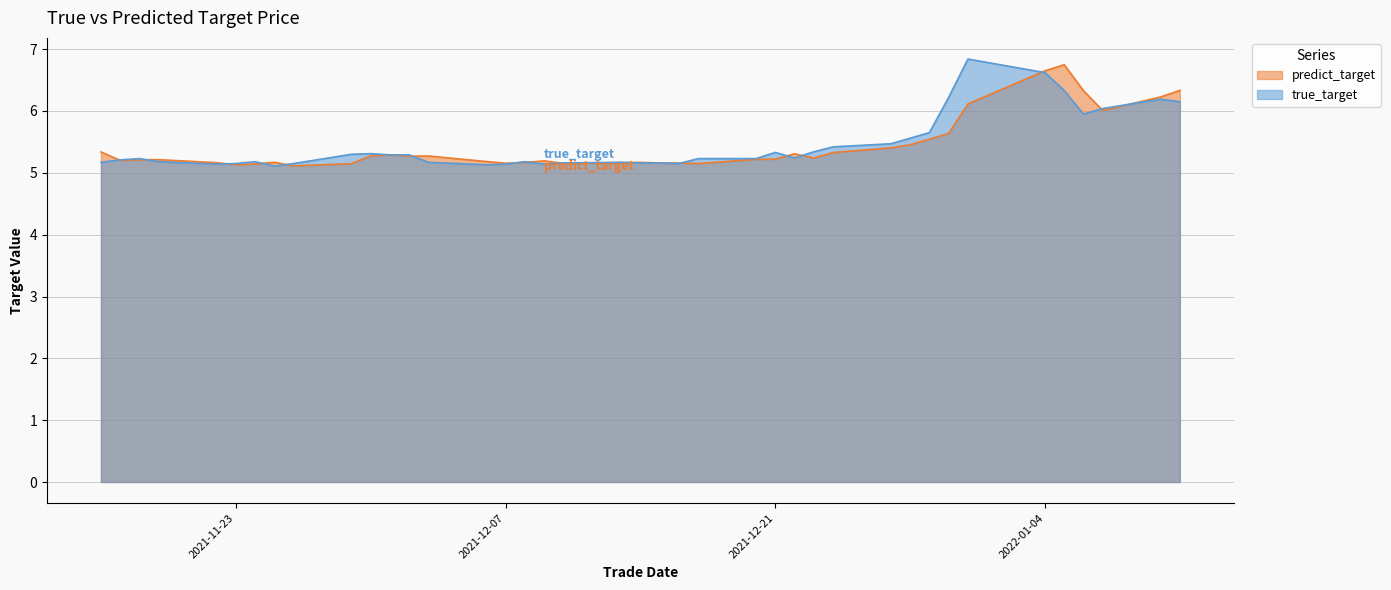

What is the value of the true_target point at the 33rd from the left?

6.2